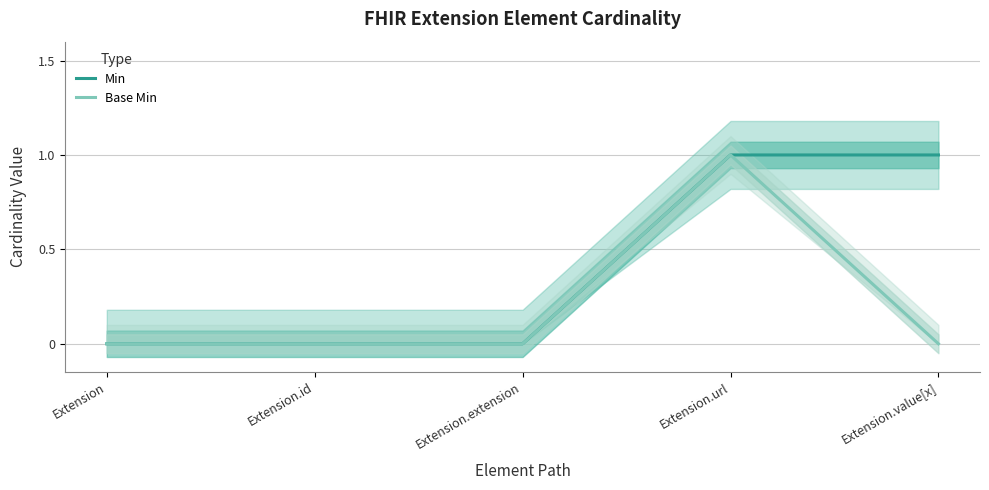

True or false: Min has more than 0 interior local peaks.

False